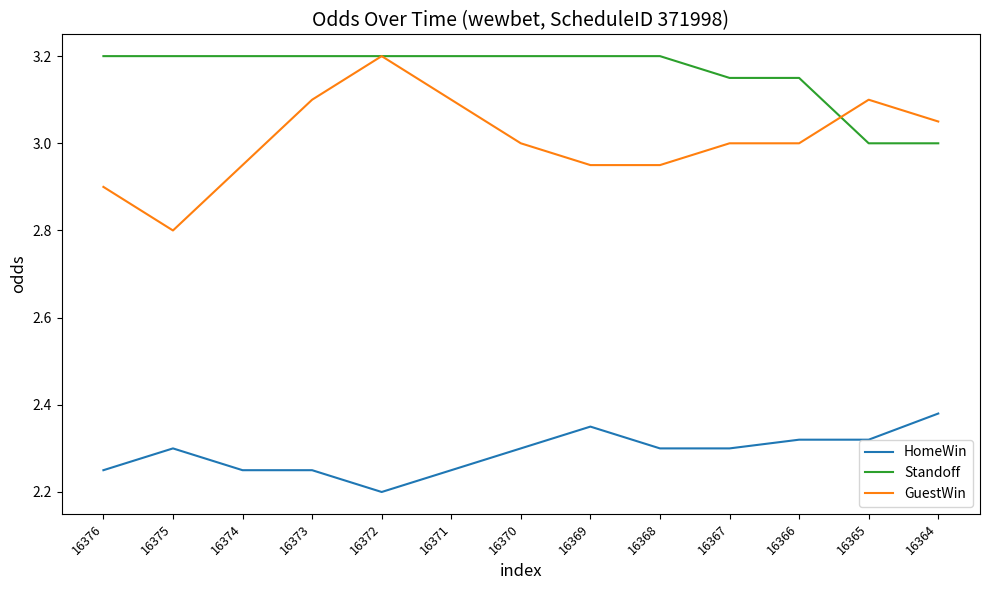

True or false: GuestWin and HomeWin cross at least once.

False